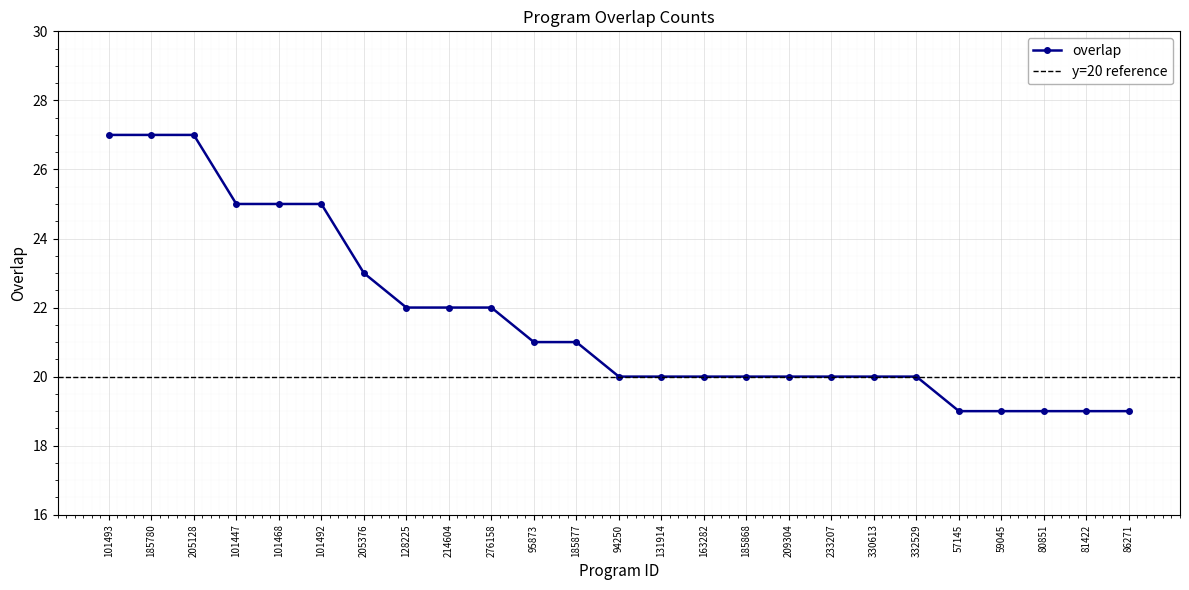

What is the maximum value shown in the chart?

27